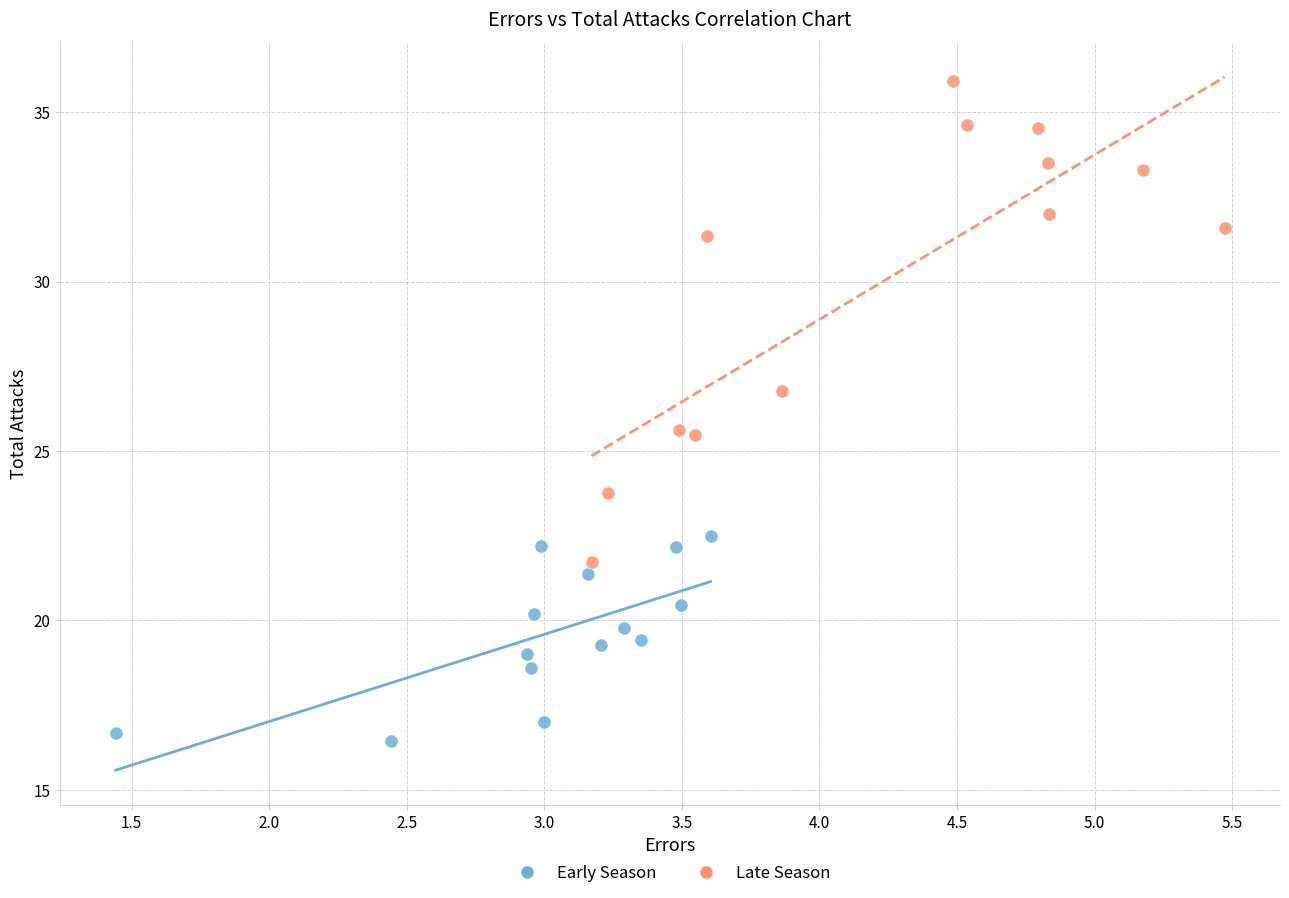

Which series has the widest spread of Y values?

Late Season